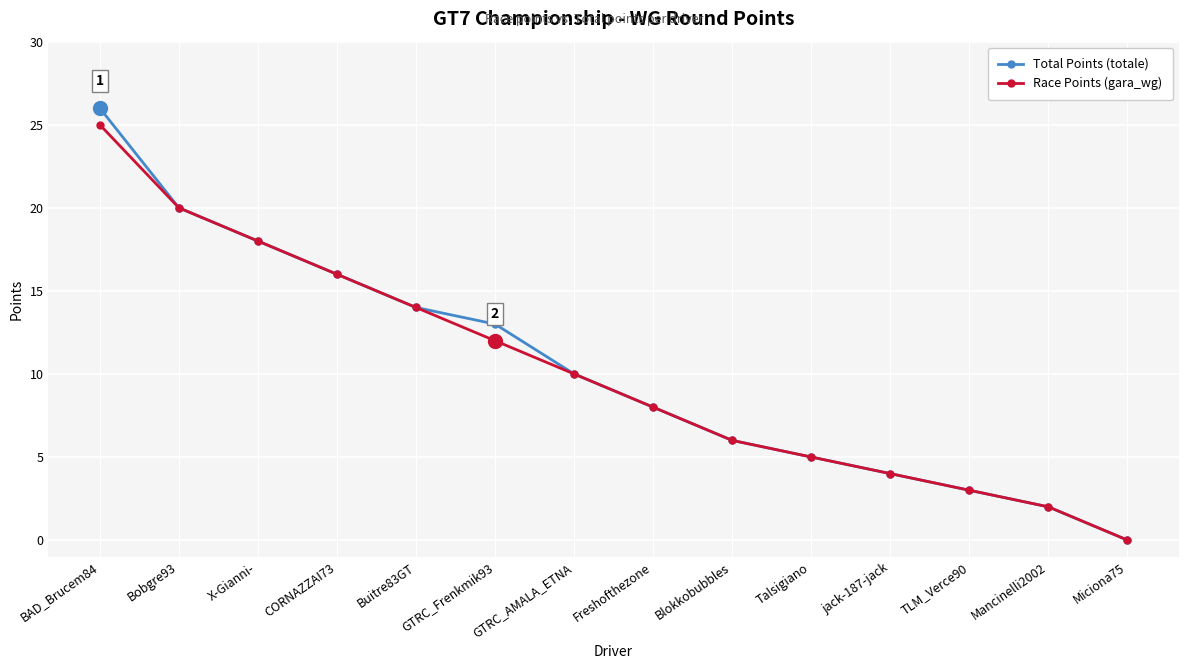

Which category has the lowest value across all series?

Miciona75